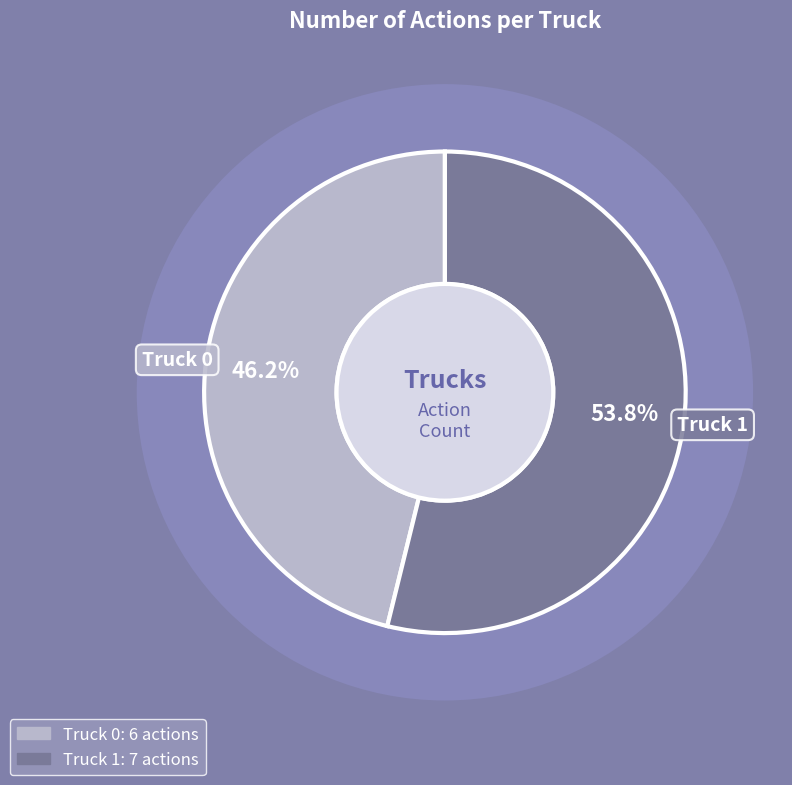

To the nearest percent, what is the average slice percentage?

50%